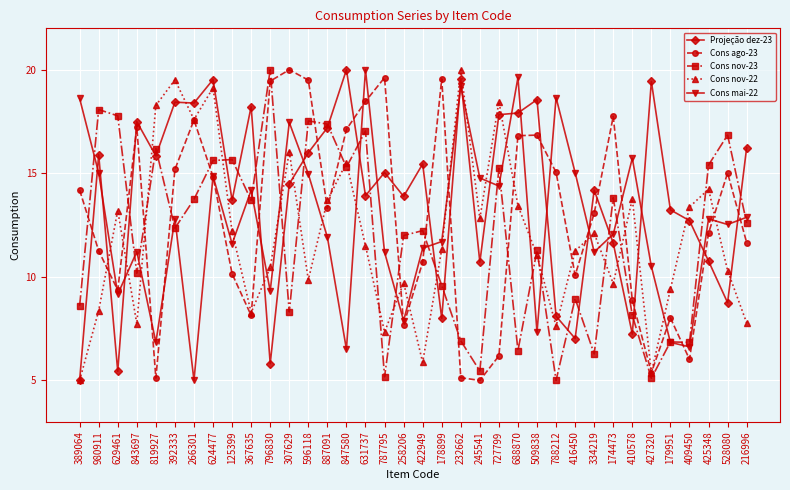

What is the difference between the maximum and second lowest values in the Cons mai-22 series?

13.5